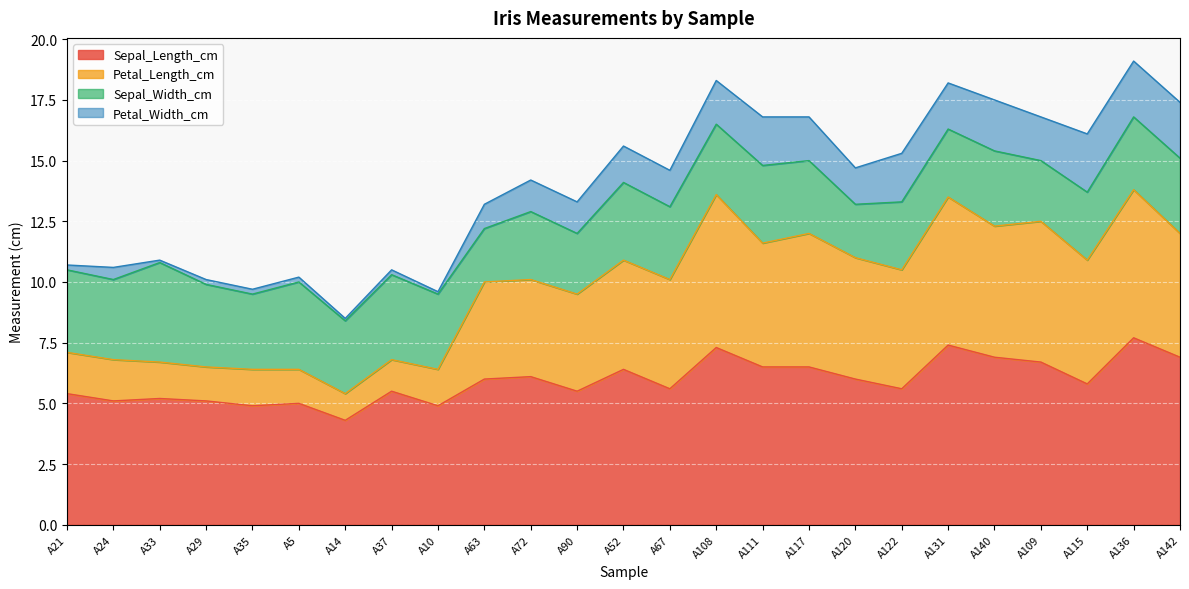

What is the sum of all Sepal_Length_cm values?

148.3